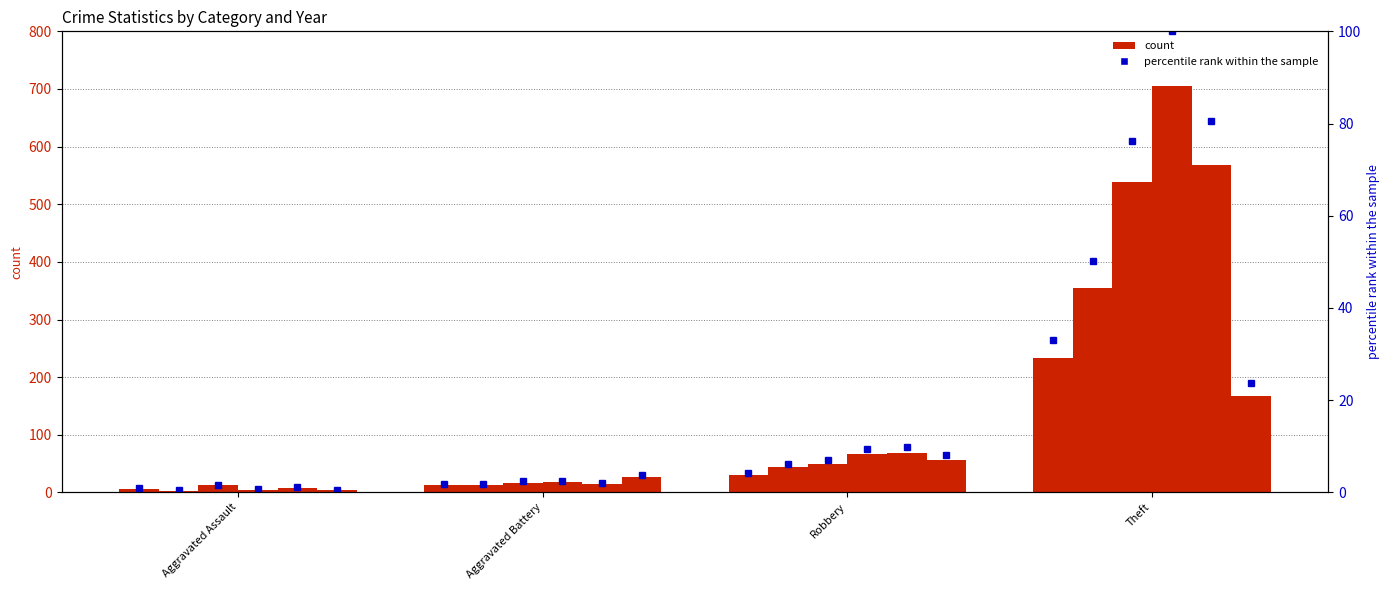

What is the minimum value shown in the chart?

0.9